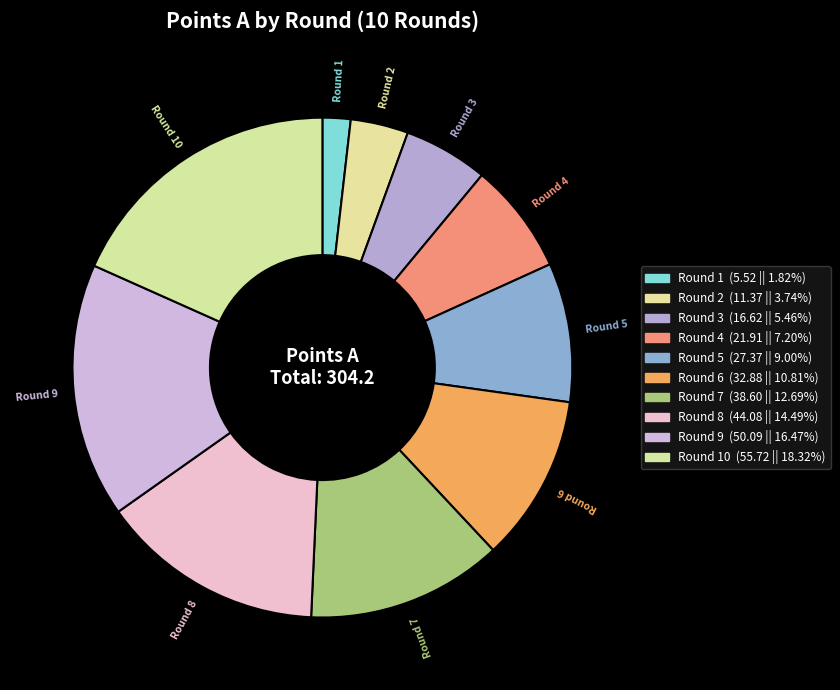

To the nearest percent, what is the average slice percentage?

10%